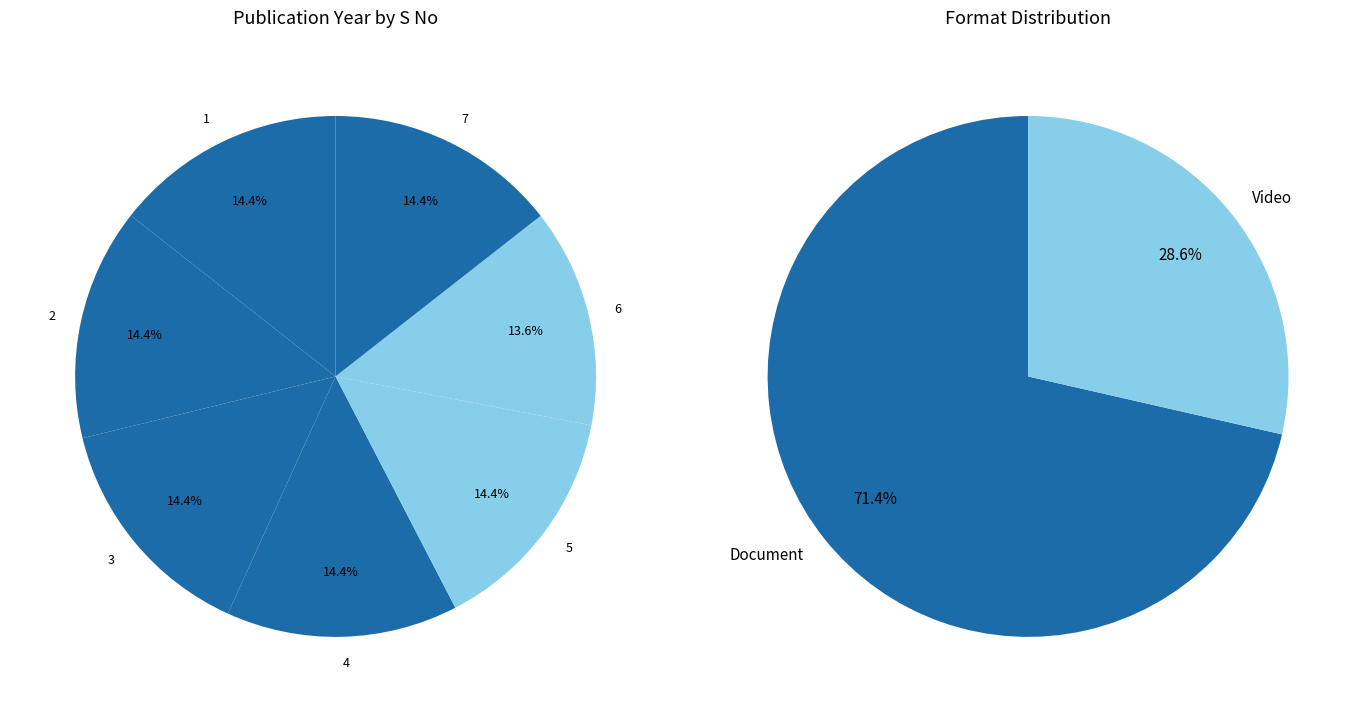

What is the change in value from 3 to 5?

-3